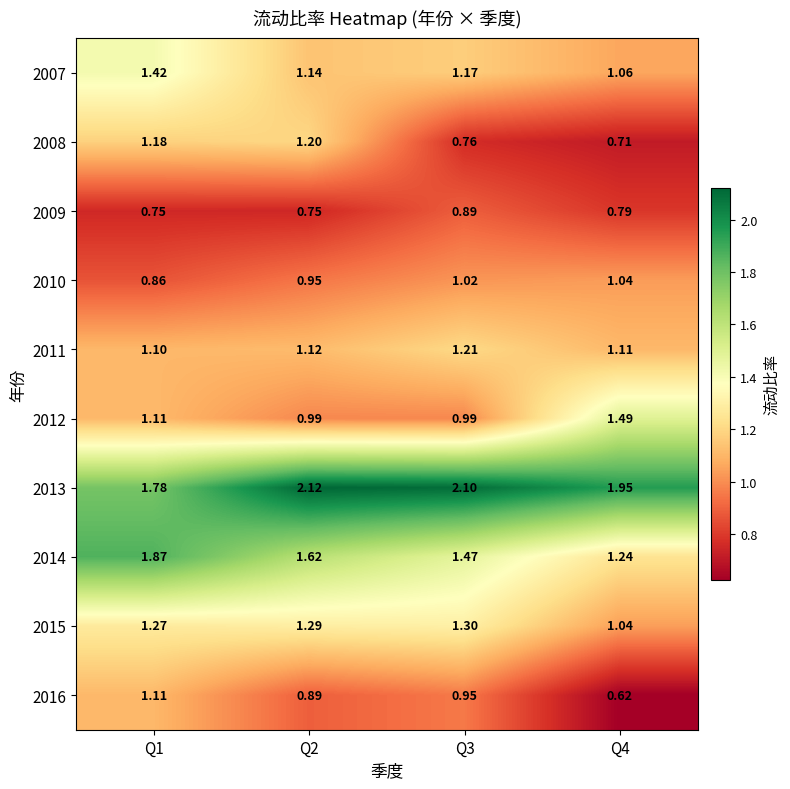

Is the value of 2007 at Q4 greater than the value of 2011 at Q4?

No